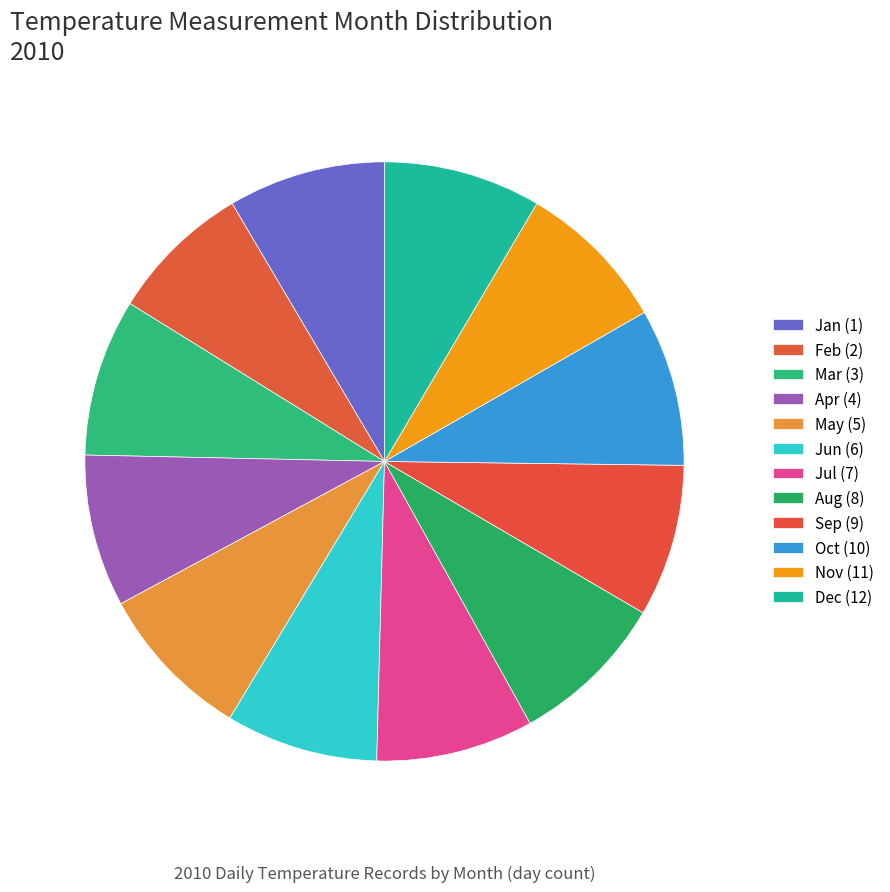

Is the sum of 4 and 7 greater than half?

No